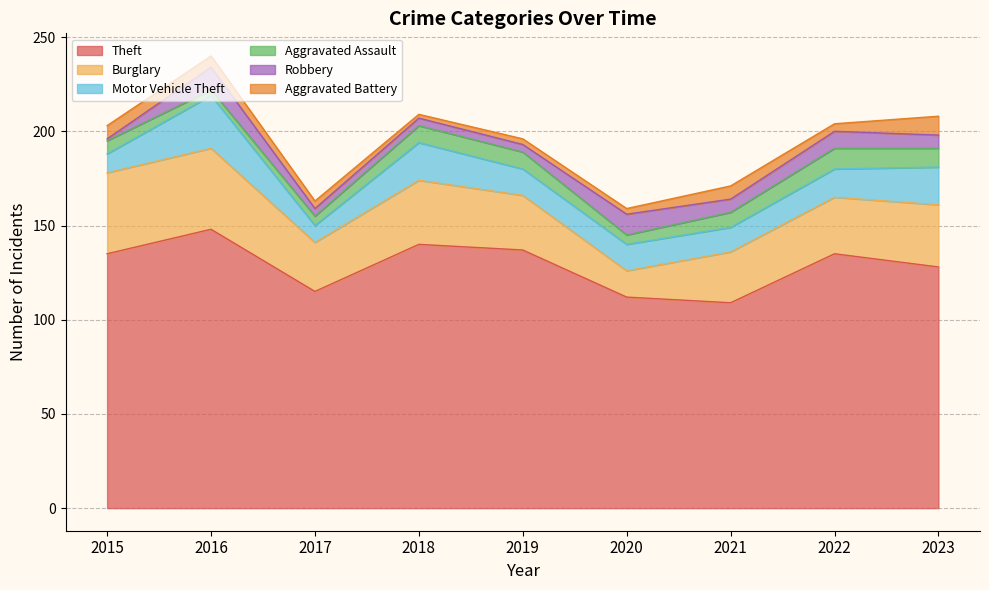

What is the value of the Burglary point at the 7th from the left?

27